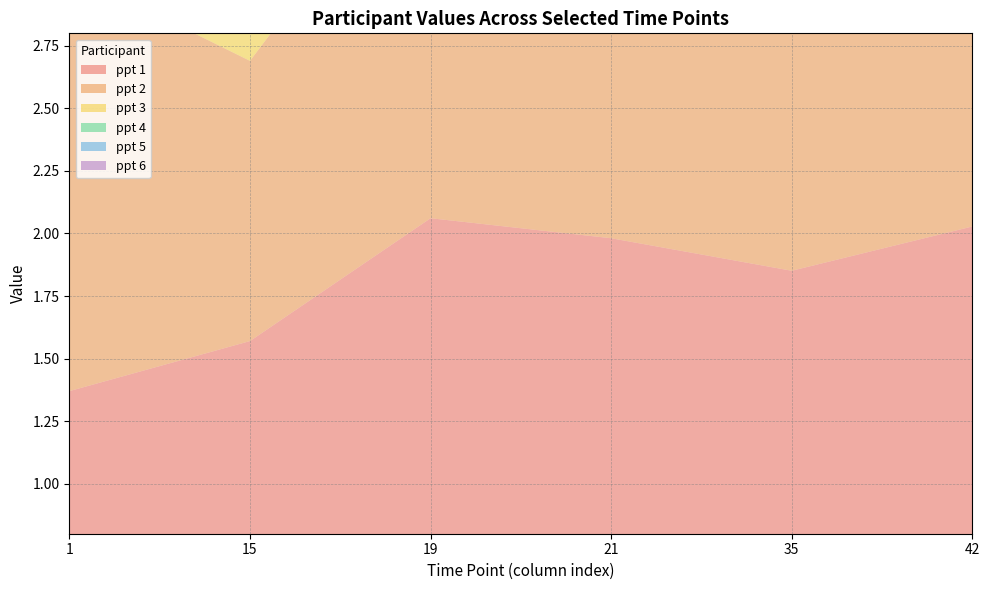

Reading left to right, extract all data points from this chart.

ppt 1: 1=1.4	15=1.6	19=2.1	21=2.0	35=1.9	42=2.0
ppt 2: 1=1.7	15=1.1	19=1.6	21=1.7	35=1.9	42=1.6
ppt 3: 1=1.8	15=2.3	19=2.5	21=1.4	35=1.5	42=1.6
ppt 4: 1=1.1	15=1.4	19=2.1	21=2.2	35=1.9	42=2.5
ppt 5: 1=1.9	15=1.7	19=2.2	21=1.7	35=1.5	42=1.8
ppt 6: 1=2.4	15=1.6	19=1.9	21=1.6	35=1.5	42=1.8